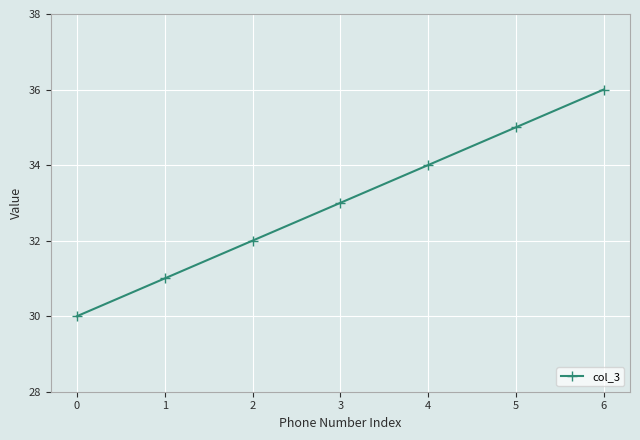

Reading left to right, what are all the values shown in this chart?

30	31	32	33	34	35	36